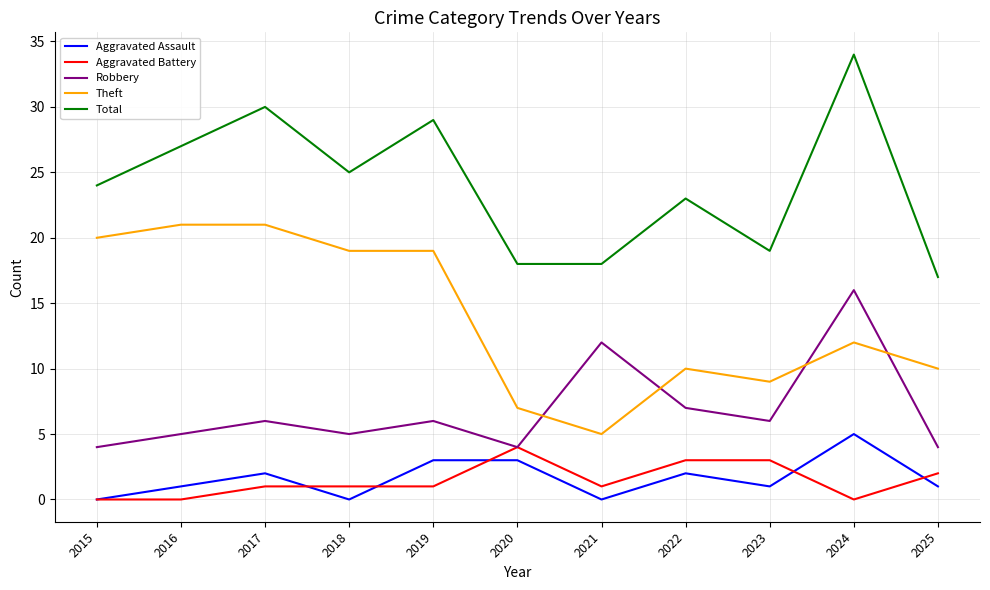

Where is Theft nearest to the value 13?

2024